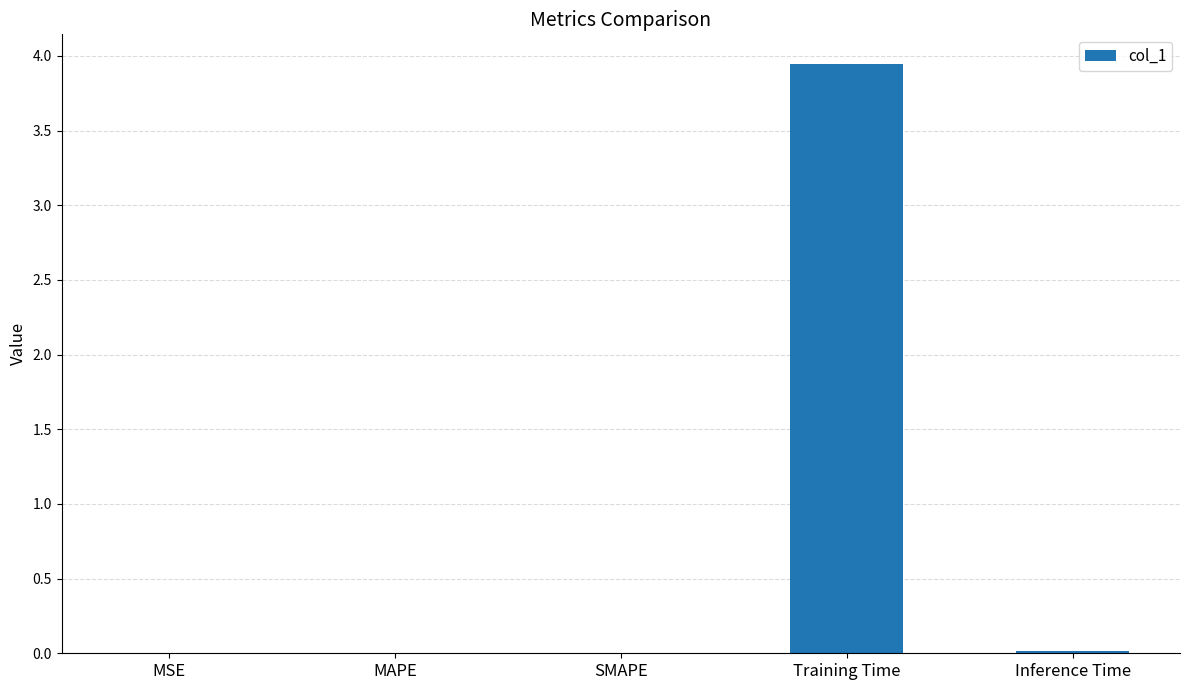

True or false: the data shows 0.0 at SMAPE.

True